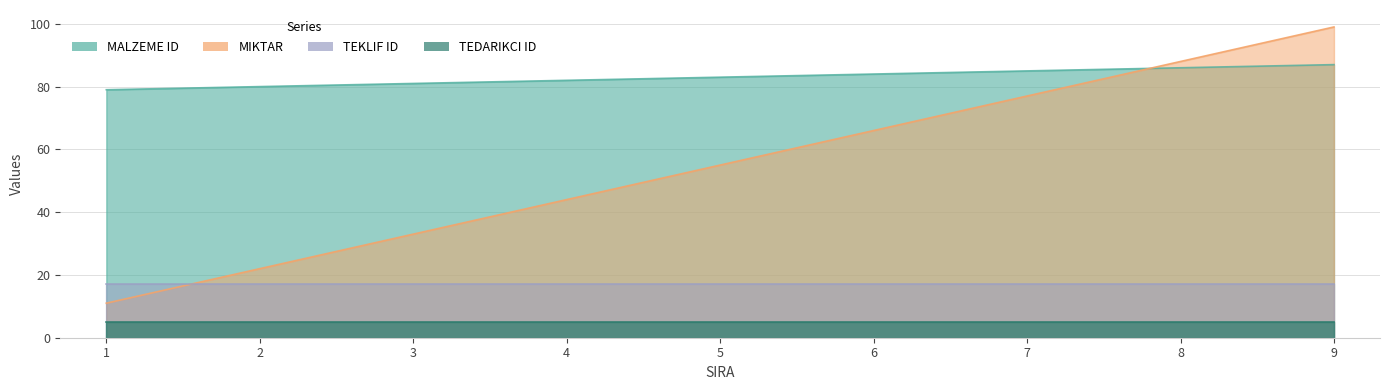

Which series has the largest range (max minus min)?

MIKTAR